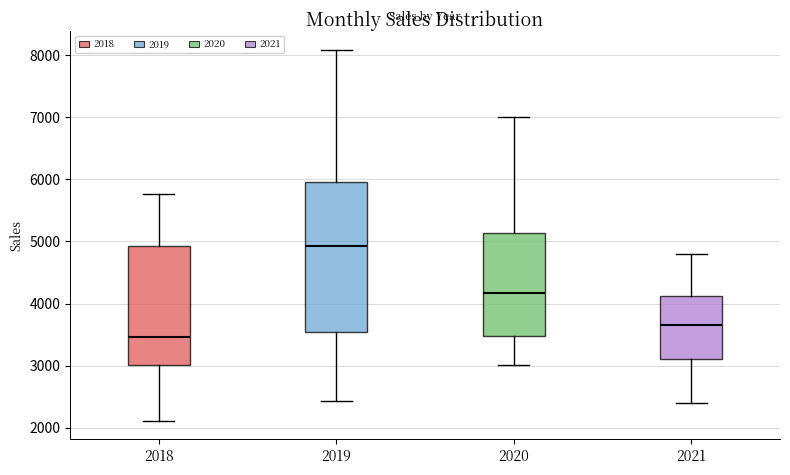

Comparing the boxes themselves (not the whiskers), which one is the tallest?

2019